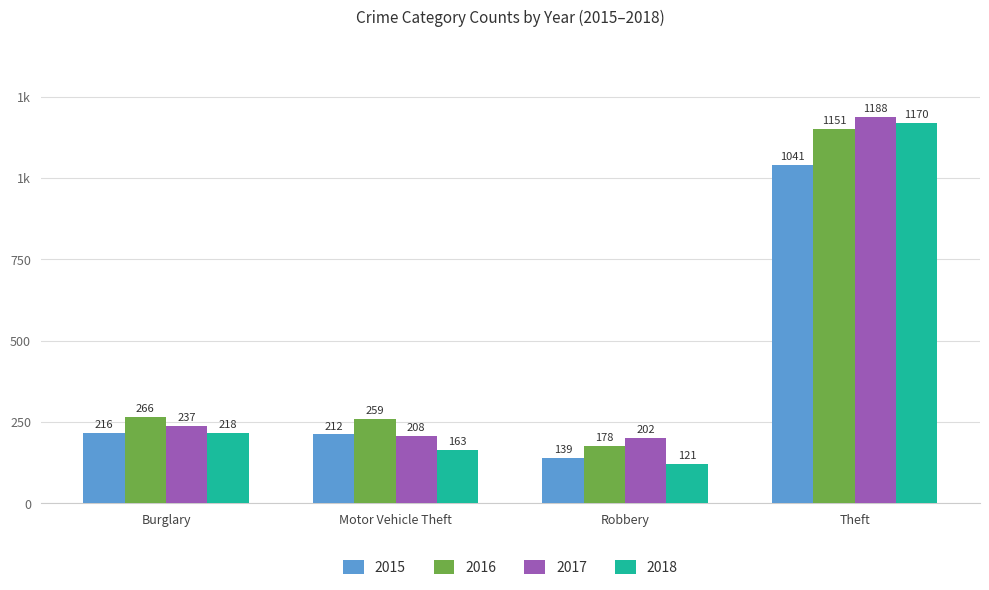

What are all the series names shown in the legend?

2015, 2016, 2017, 2018